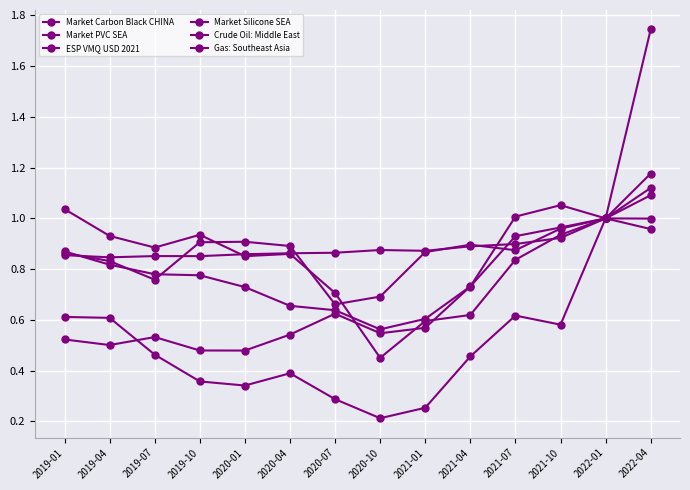

Reading left to right, transcribe all the data shown in this chart.

Market Carbon Black CHINA: 2019-01=0.9	2019-04=0.8	2019-07=0.8	2019-10=0.8	2020-01=0.7	2020-04=0.7	2020-07=0.6	2020-10=0.6	2021-01=0.6	2021-04=0.7	2021-07=0.9	2021-10=1.0	2022-01=1.0	2022-04=1.1
Market PVC SEA: 2019-01=0.5	2019-04=0.5	2019-07=0.5	2019-10=0.5	2020-01=0.5	2020-04=0.5	2020-07=0.6	2020-10=0.5	2021-01=0.6	2021-04=0.7	2021-07=1.0	2021-10=1.1	2022-01=1.0	2022-04=1.0
ESP VMQ USD 2021: 2019-01=0.9	2019-04=0.8	2019-07=0.9	2019-10=0.9	2020-01=0.9	2020-04=0.9	2020-07=0.9	2020-10=0.9	2021-01=0.9	2021-04=0.9	2021-07=0.9	2021-10=0.9	2022-01=1.0	2022-04=1.0
Market Silicone SEA: 2019-01=0.9	2019-04=0.8	2019-07=0.8	2019-10=0.9	2020-01=0.9	2020-04=0.9	2020-07=0.7	2020-10=0.7	2021-01=0.9	2021-04=0.9	2021-07=0.9	2021-10=1.0	2022-01=1.0	2022-04=1.2
Crude Oil: Middle East: 2019-01=1.0	2019-04=0.9	2019-07=0.9	2019-10=0.9	2020-01=0.9	2020-04=0.9	2020-07=0.7	2020-10=0.5	2021-01=0.6	2021-04=0.6	2021-07=0.8	2021-10=0.9	2022-01=1.0	2022-04=1.1
Gas: Southeast Asia: 2019-01=0.6	2019-04=0.6	2019-07=0.5	2019-10=0.4	2020-01=0.3	2020-04=0.4	2020-07=0.3	2020-10=0.2	2021-01=0.3	2021-04=0.5	2021-07=0.6	2021-10=0.6	2022-01=1.0	2022-04=1.7